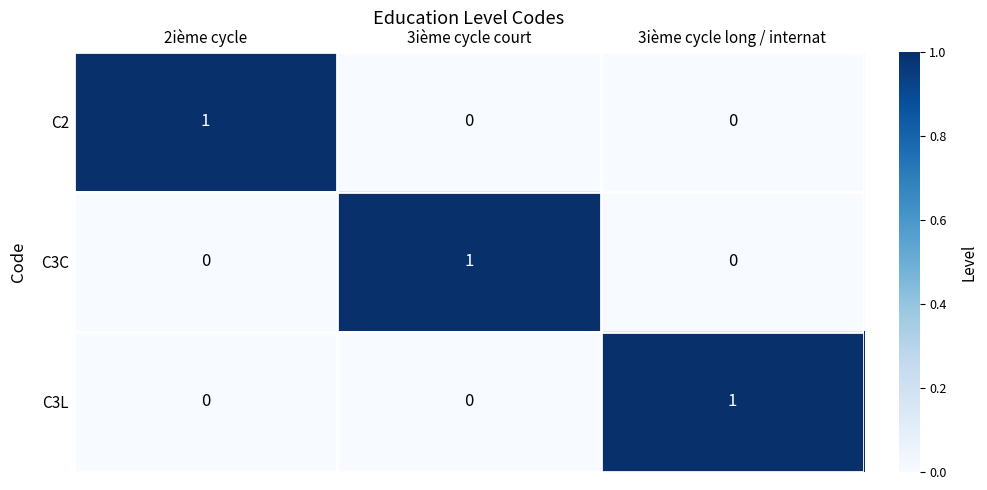

Reading left to right, list all the values displayed in this chart.

C2: 2ième cycle=1	3ième cycle court=0	3ième cycle long / internat=0
C3C: 2ième cycle=0	3ième cycle court=1	3ième cycle long / internat=0
C3L: 2ième cycle=0	3ième cycle court=0	3ième cycle long / internat=1